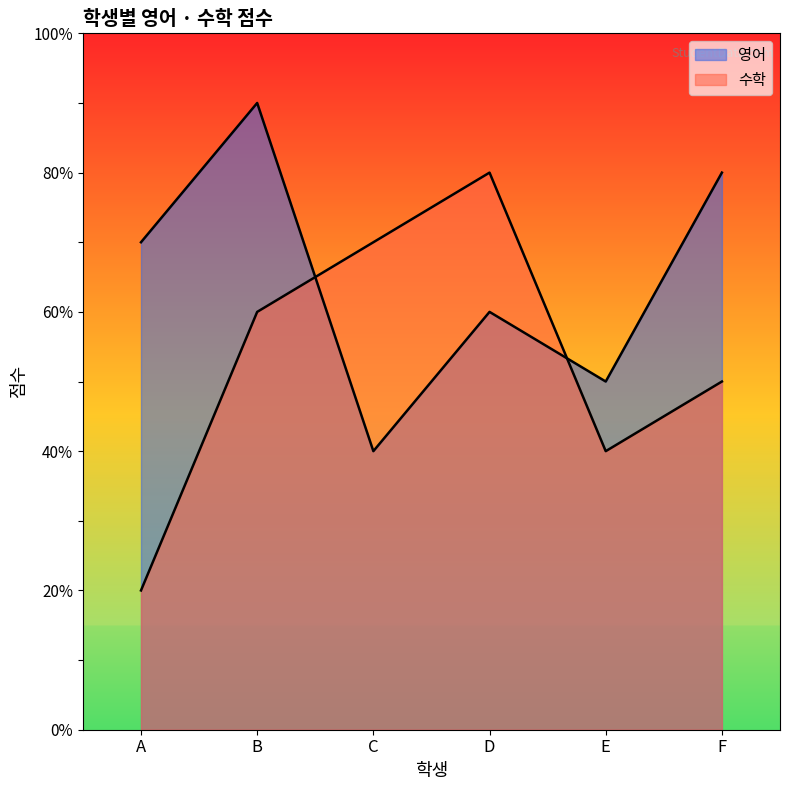

What is the maximum value for 영어?

90